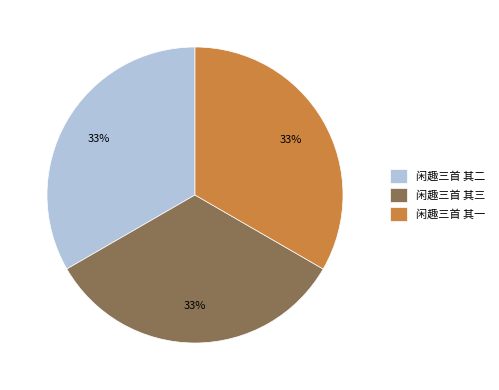

Is it true that 闲趣三首 其一 is 33% of the pie?

True